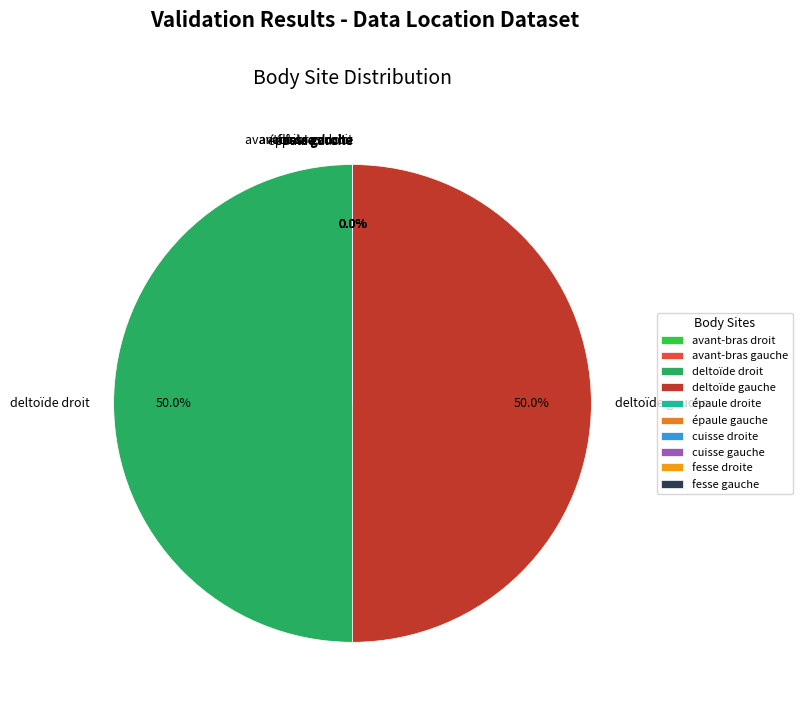

Is there any slice that represents more than half of the pie?

Yes